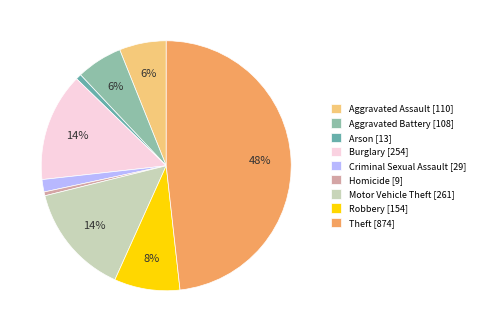

Which has a higher value, Aggravated Battery or Burglary?

Burglary